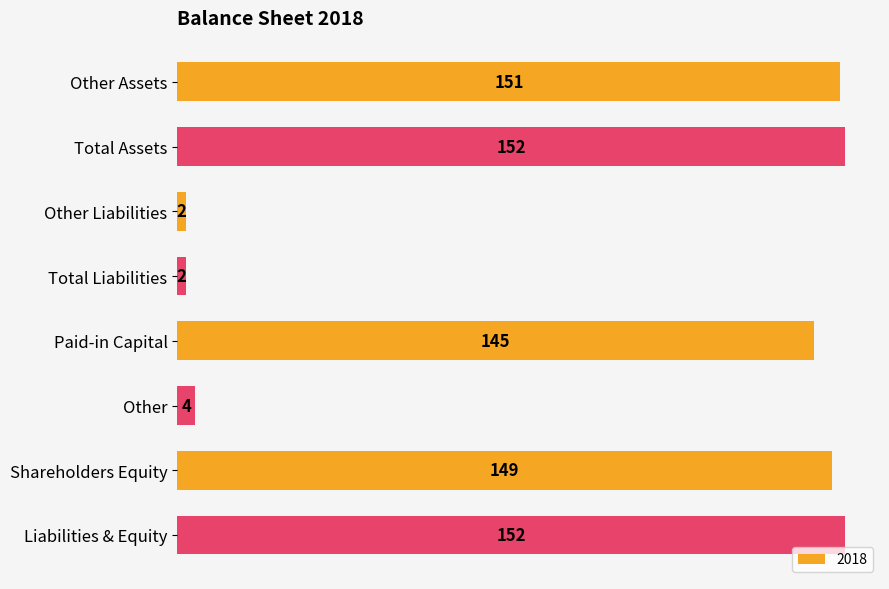

Which has a higher value, Total Liabilities or Liabilities & Equity?

Liabilities & Equity